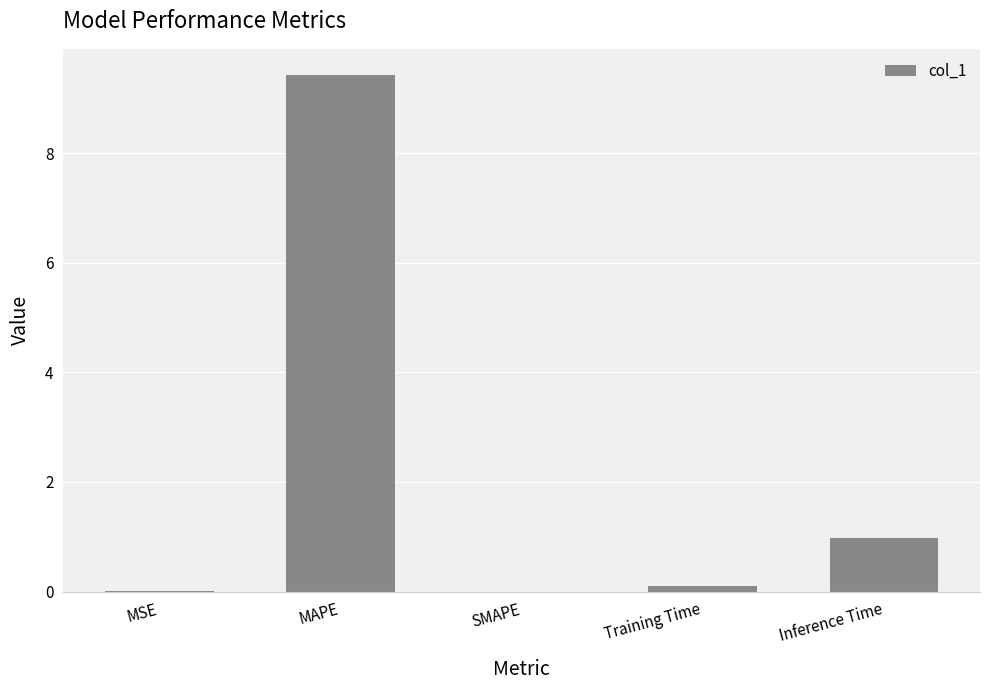

What is the change in value from MSE to Training Time?

+0.1